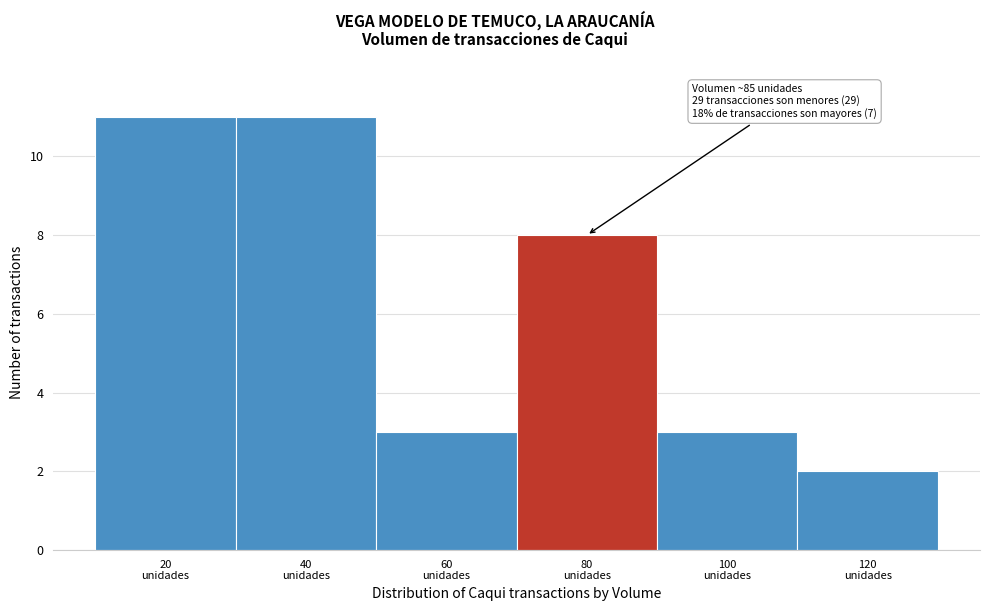

What is the maximum value shown in the chart?

11